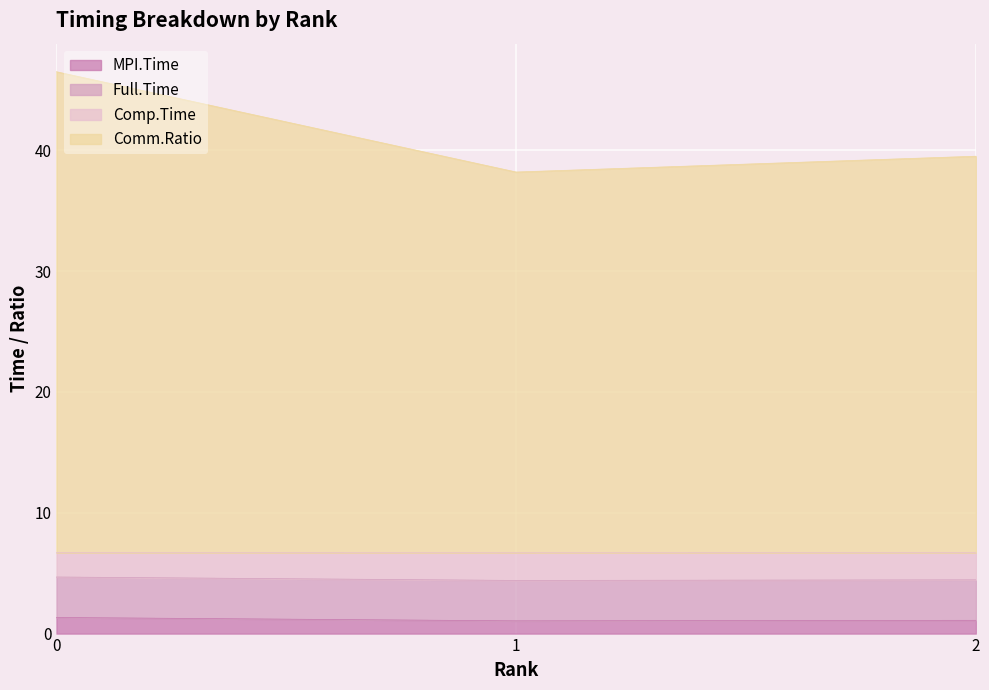

What is the minimum value for MPI.Time?

1.1